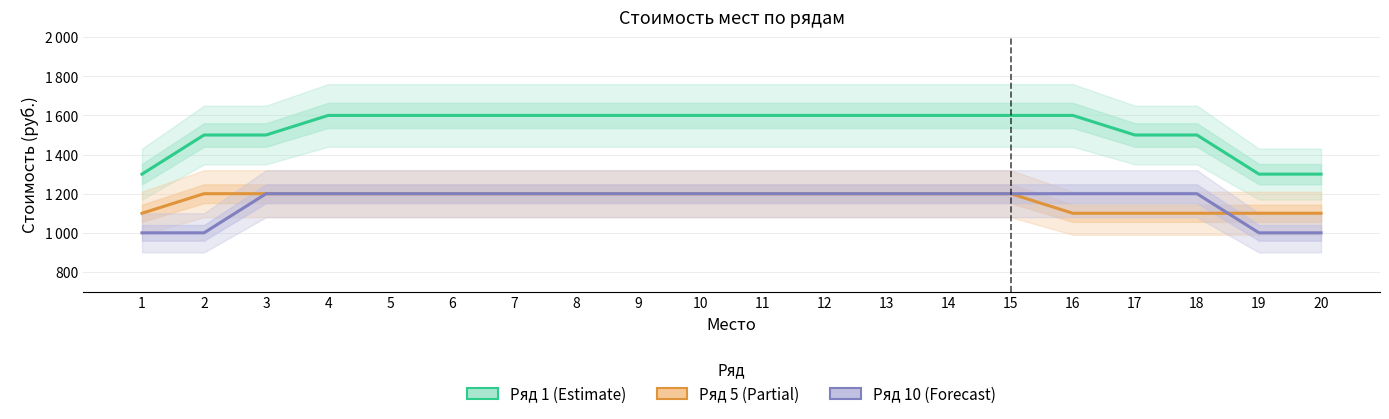

At 20, list the series in order from largest to smallest.

Ряд 1, Ряд 5, Ряд 10